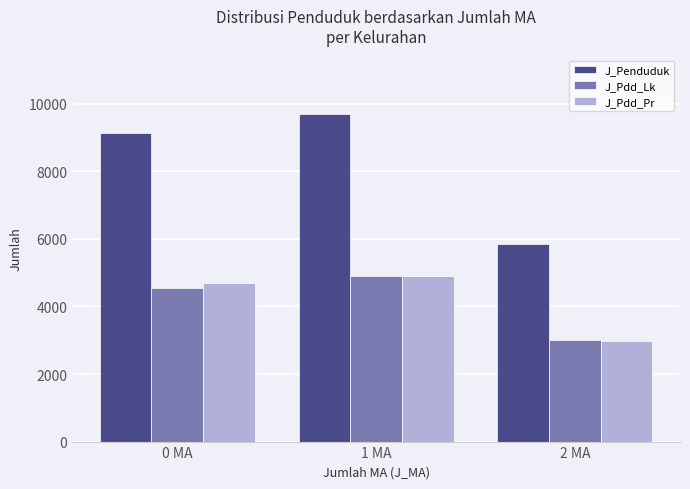

What is the label of the 1st bar from the left?

0 MA